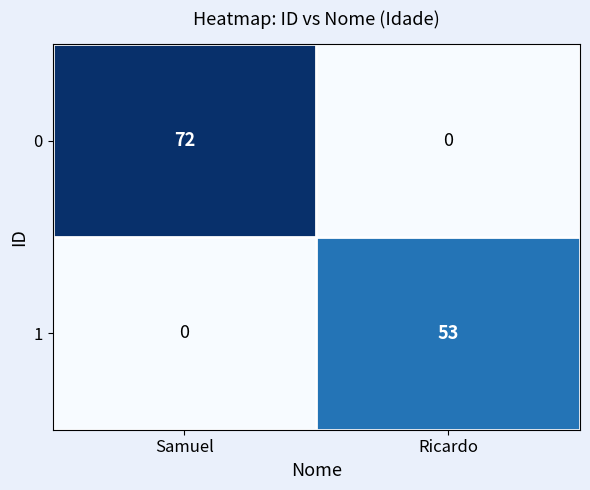

Read the 1 value at Ricardo, to the nearest 10.

50